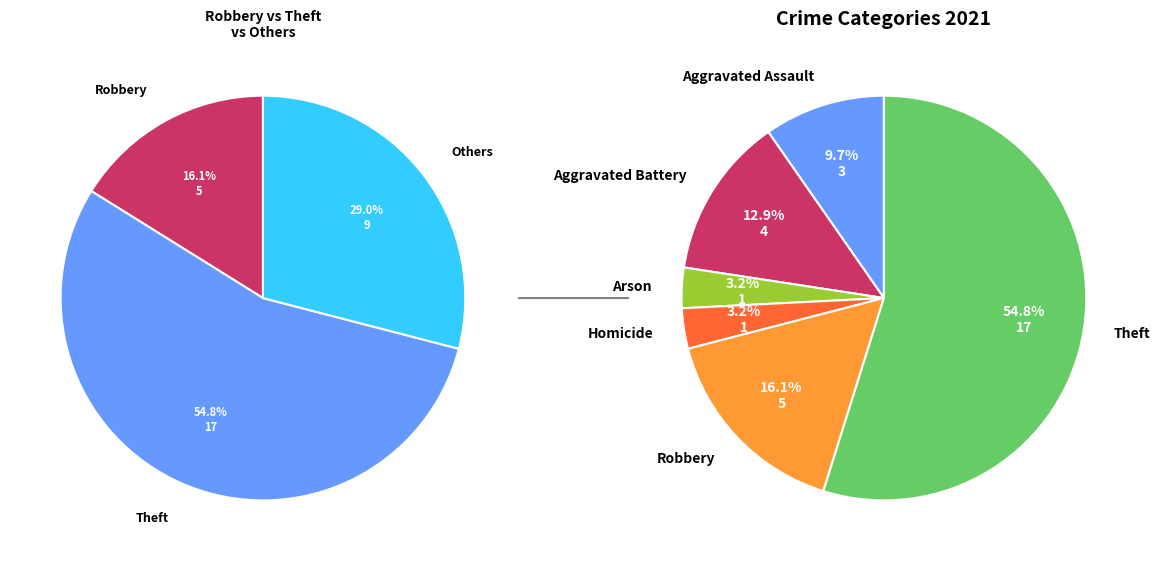

To the nearest percent, what portion does Theft represent?

55%